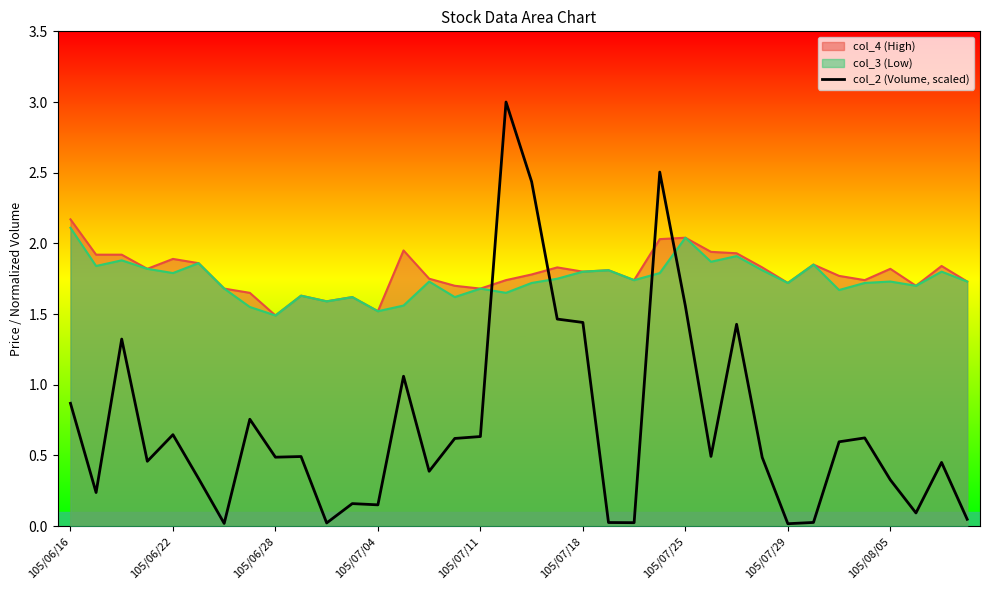

True or false: col_2 (Volume, scaled) and col_4 (High) cross at least once.

True